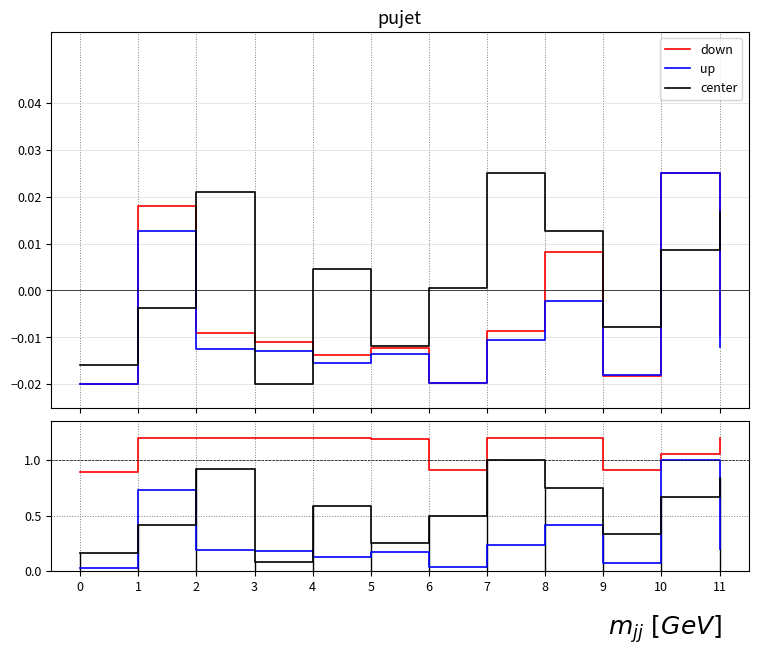

Read the down value at 2.

1.2